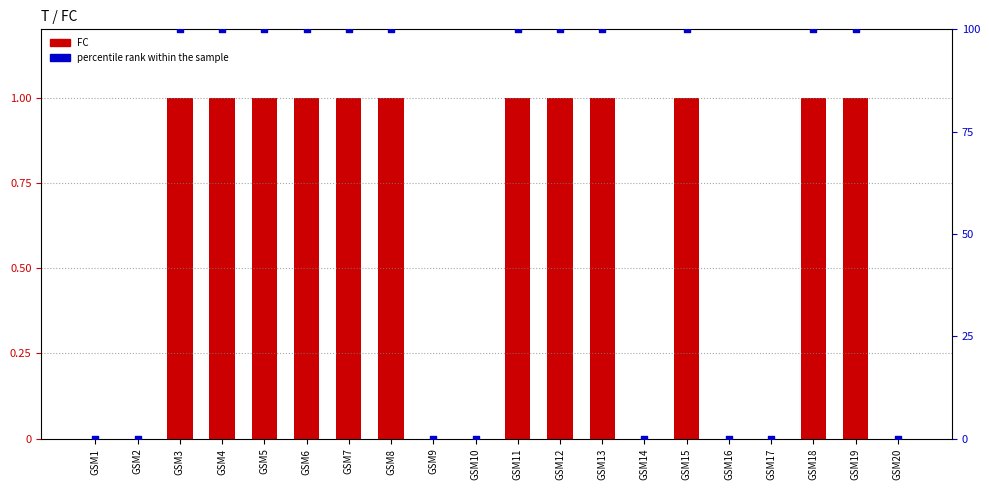

What are all the series names shown in the legend?

FC, percentile rank within the sample